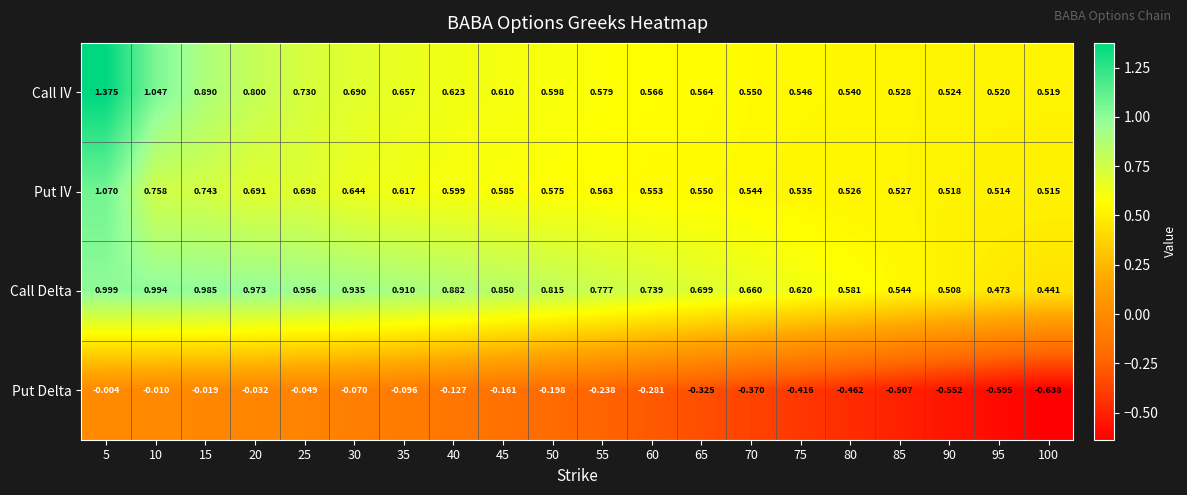

Which label corresponds to the smallest value in the chart?

100